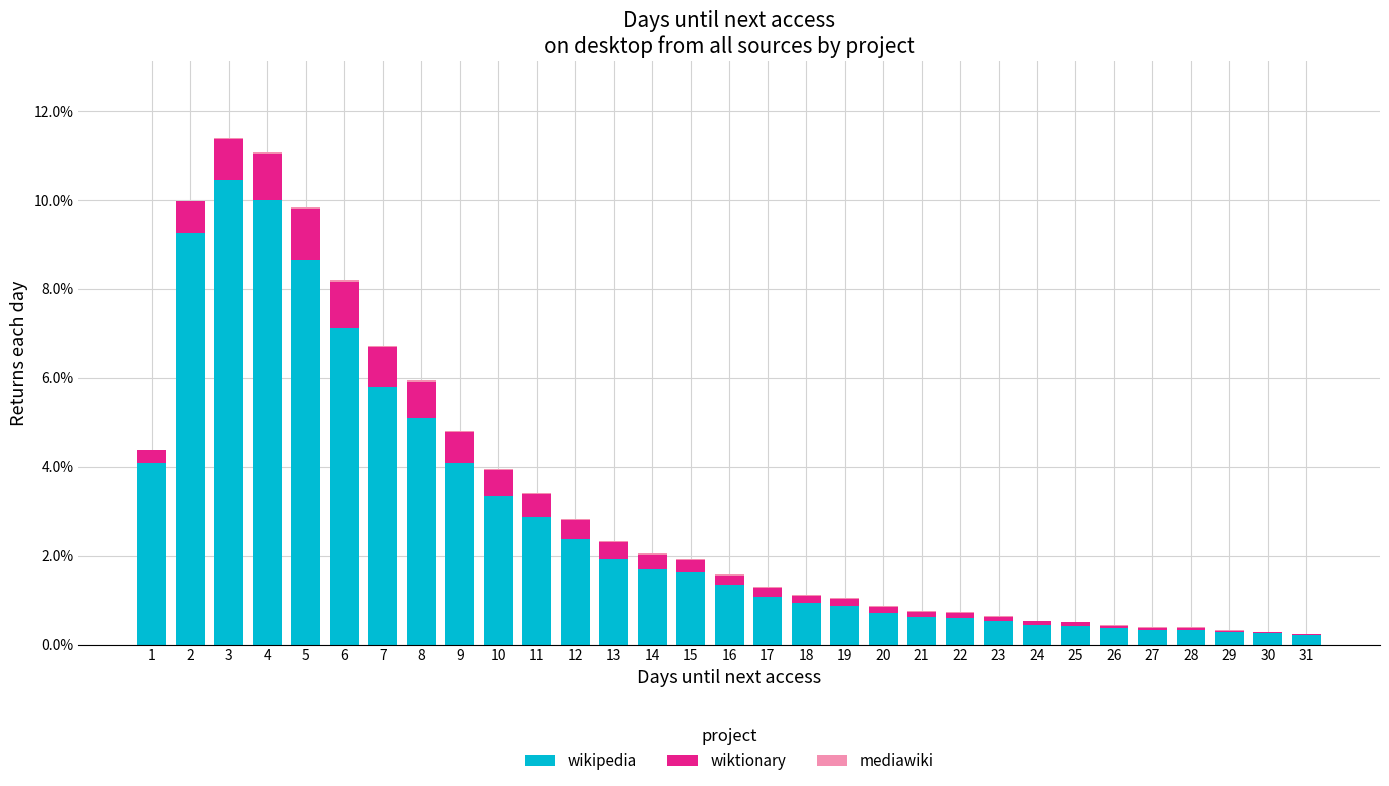

Is it true that wikipedia equals 4.1 at 9?

True